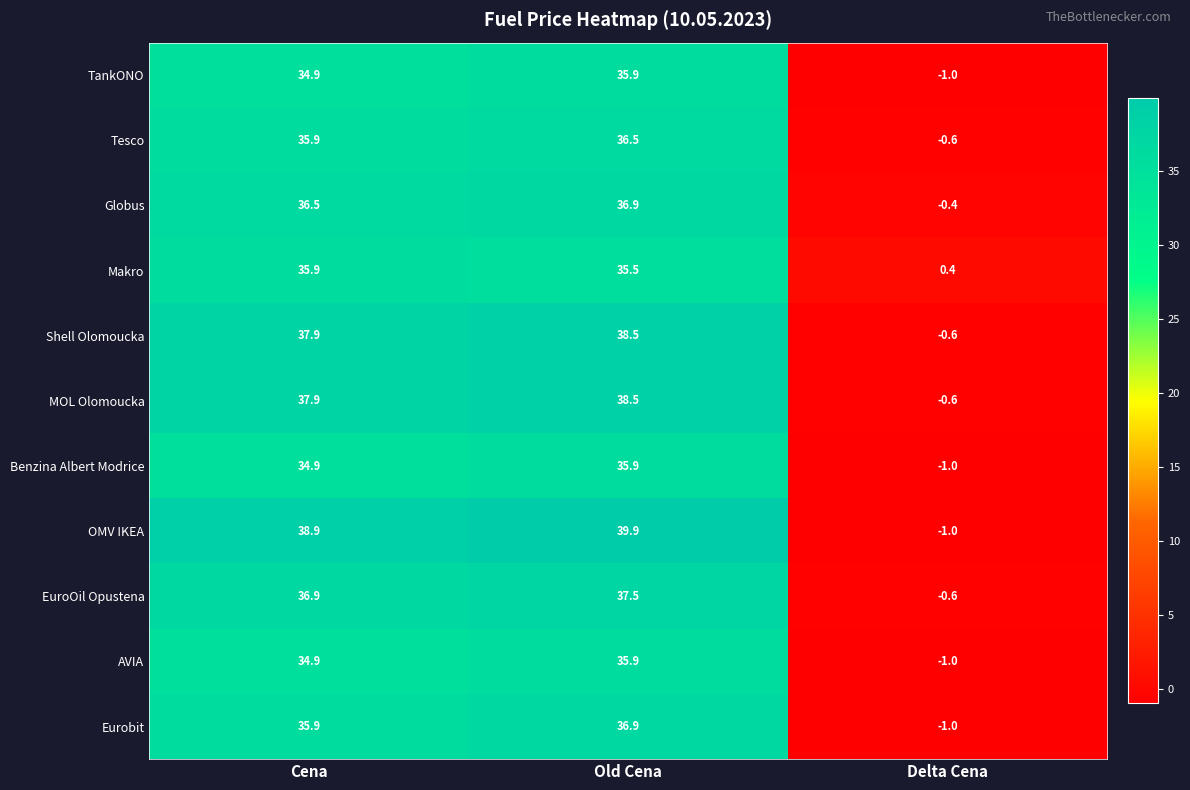

What is the greatest value displayed?

39.9